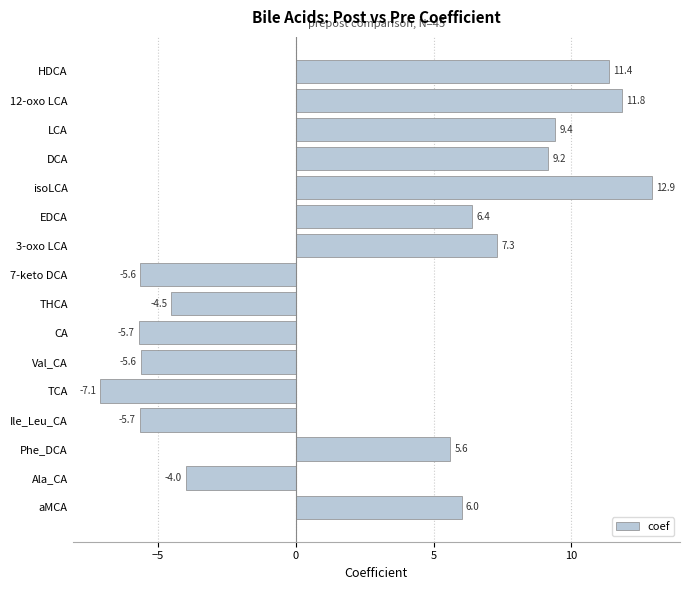

At which category does the chart reach its minimum across all series?

TCA